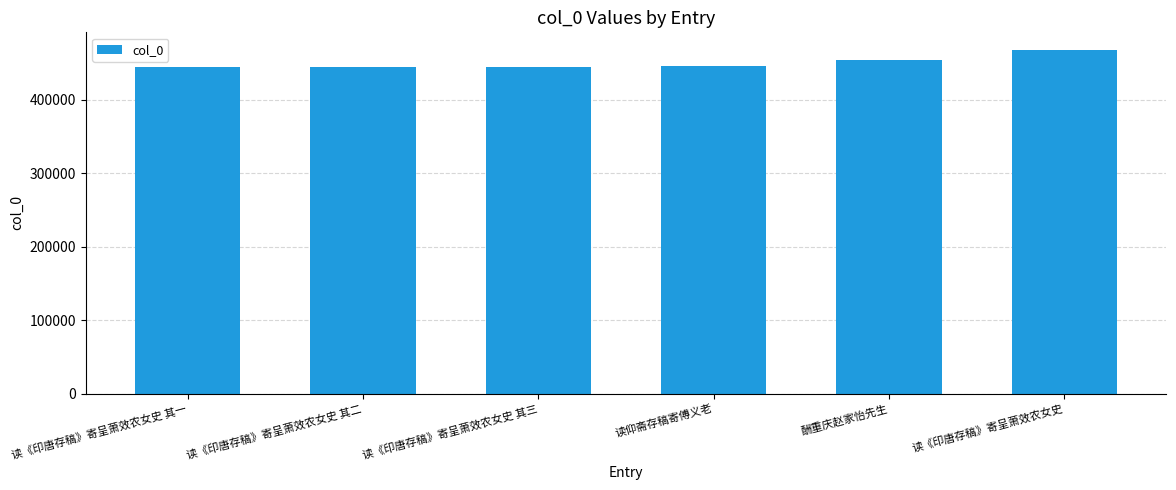

What is the label of the 4th bar from the left?

读仰斋存稿寄傅义老